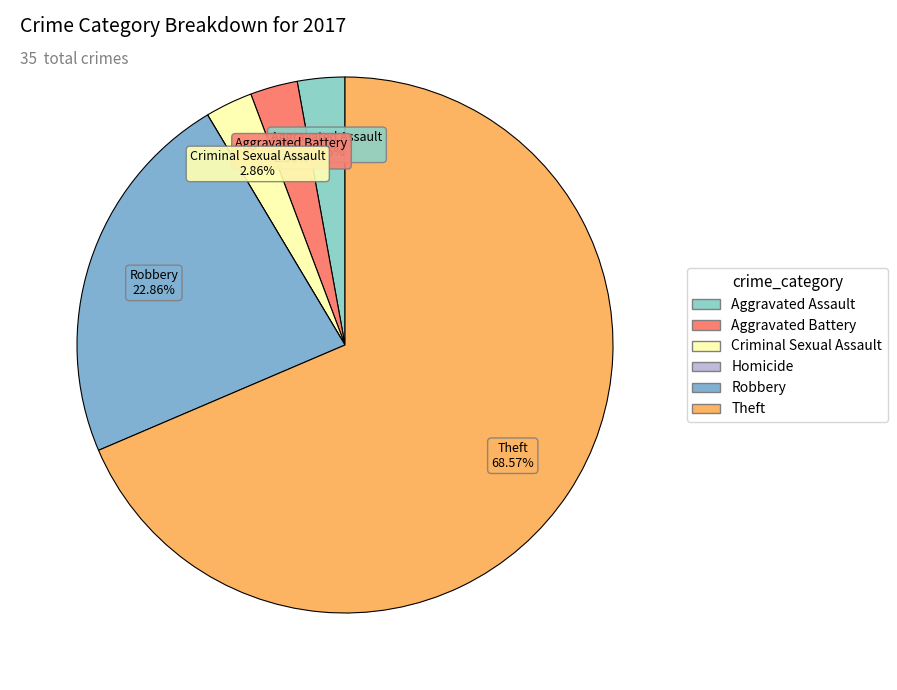

How many segments does this pie chart have?

6